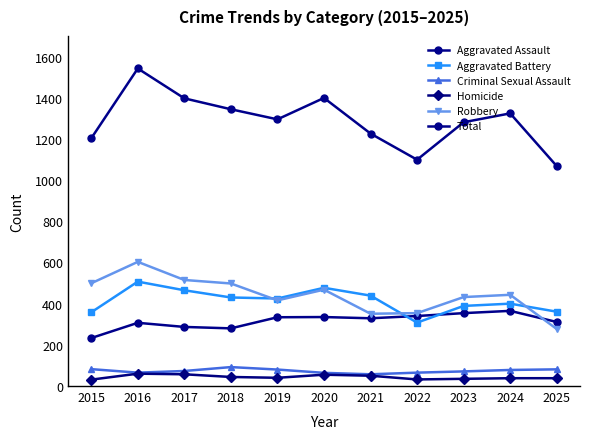

Is this an area chart (filled region under the line)?

No